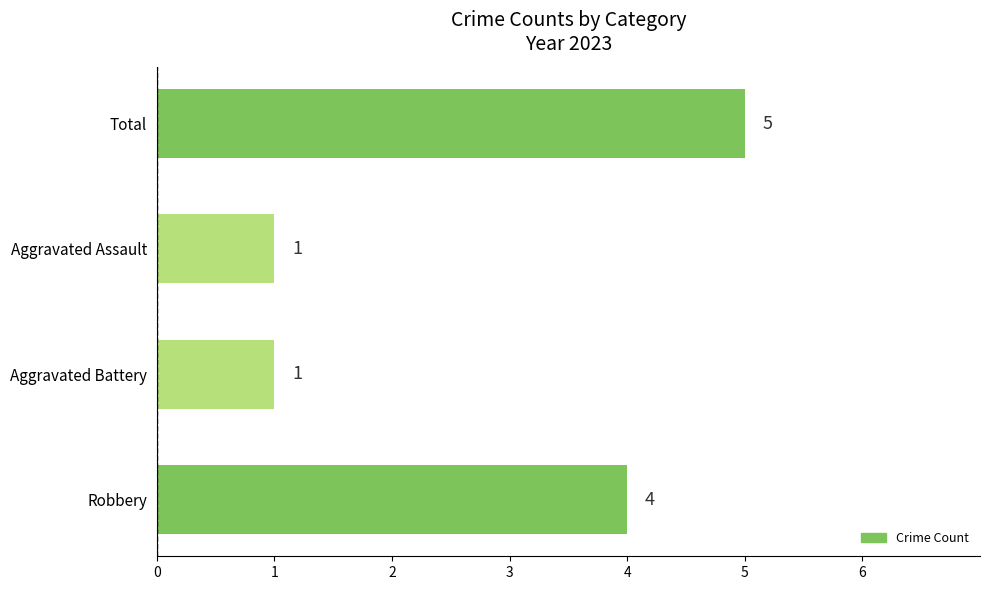

At which label is the value closest to 3?

Robbery